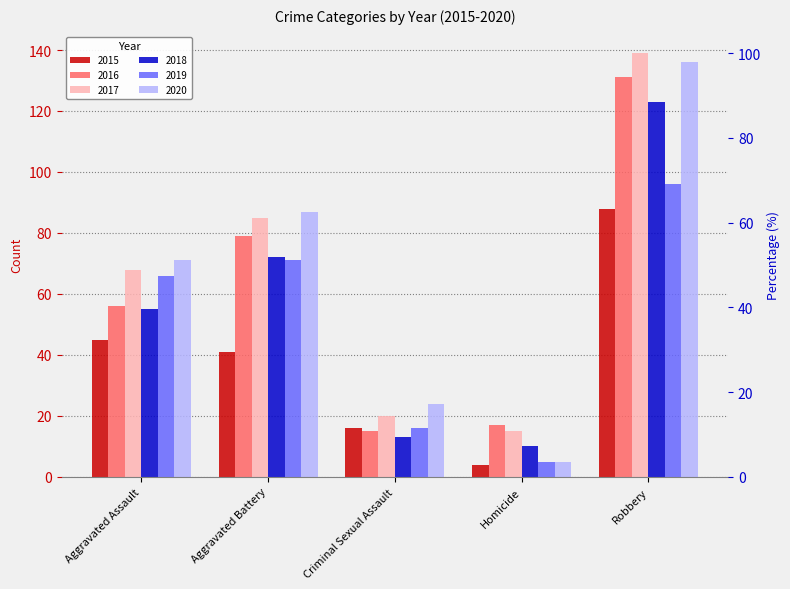

What is the lowest value of the 2019 series?

5